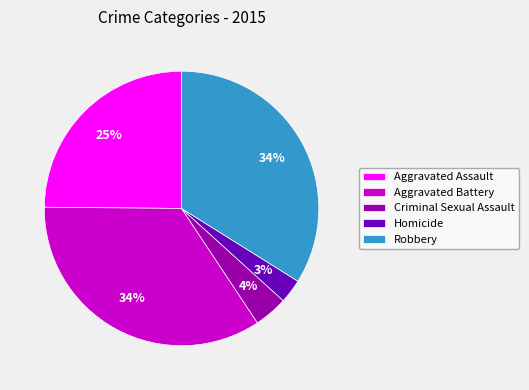

What is the smallest slice in the pie chart?

Homicide